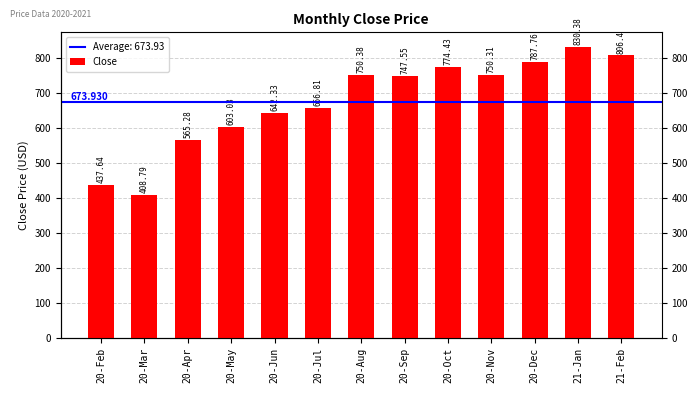

Are the bars grouped side by side (vs. stacked)?

No